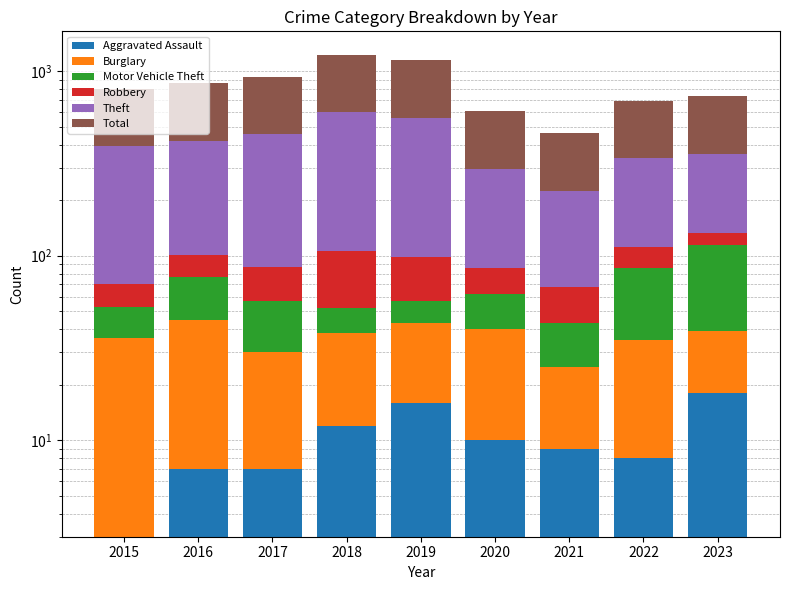

Reading left to right, what are all the values shown in this chart?

Aggravated Assault: 2015=3	2016=7	2017=7	2018=12	2019=16	2020=10	2021=9	2022=8	2023=18
Burglary: 2015=33	2016=38	2017=23	2018=26	2019=27	2020=30	2021=16	2022=27	2023=21
Motor Vehicle Theft: 2015=17	2016=32	2017=27	2018=14	2019=14	2020=22	2021=18	2022=51	2023=75
Robbery: 2015=17	2016=24	2017=30	2018=54	2019=42	2020=24	2021=25	2022=26	2023=19
Theft: 2015=325	2016=318	2017=370	2018=494	2019=461	2020=210	2021=157	2022=225	2023=222
Total: 2015=406	2016=441	2017=476	2018=618	2019=587	2020=315	2021=237	2022=352	2023=379